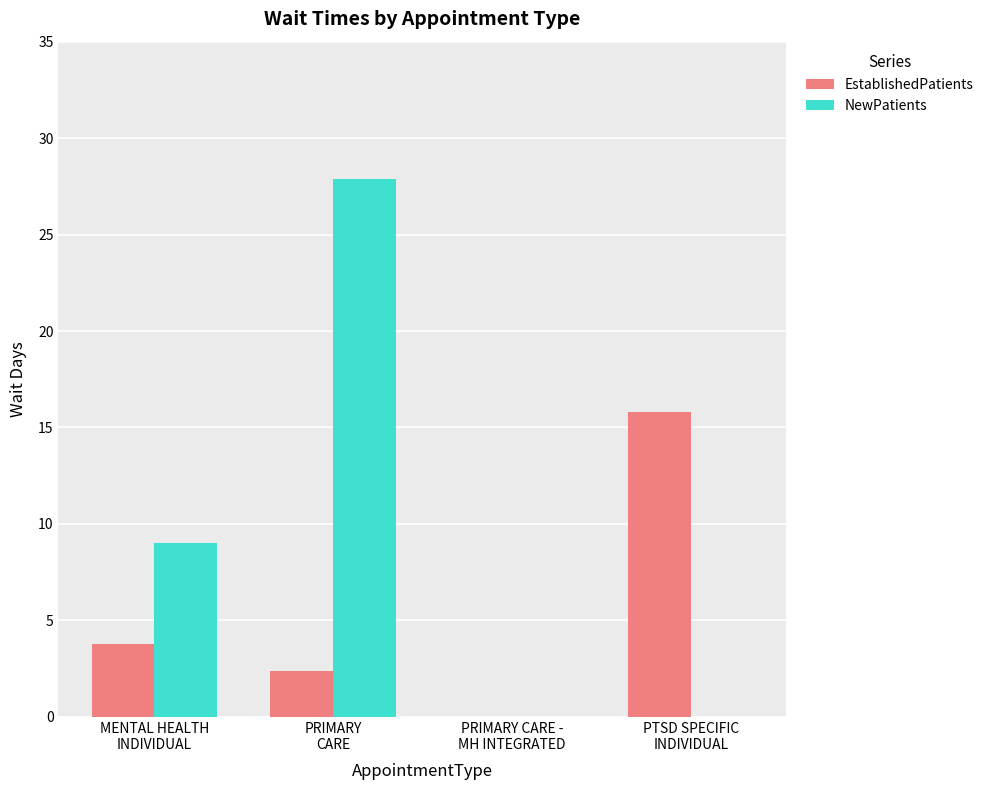

Reading right to left, list all the values displayed in this chart.

EstablishedPatients: 15.8	0.0	2.4	3.8
NewPatients: 0.0	0.0	27.9	9.0